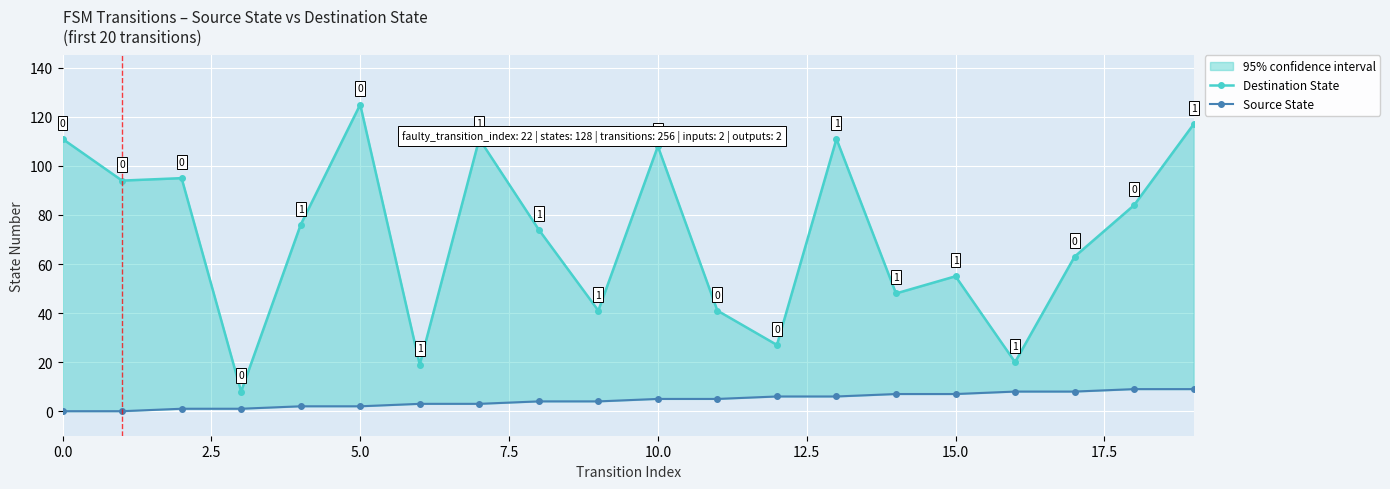

Between 17.5 and 0.0, which is larger?

17.5